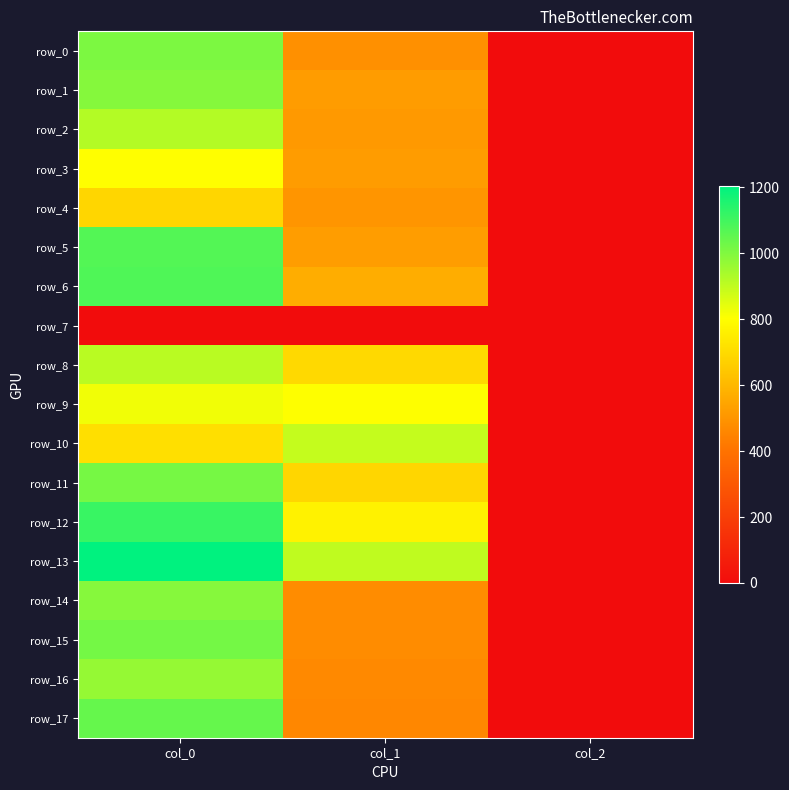

True or false: row_6 has a value of 2.0 at col_2.

True